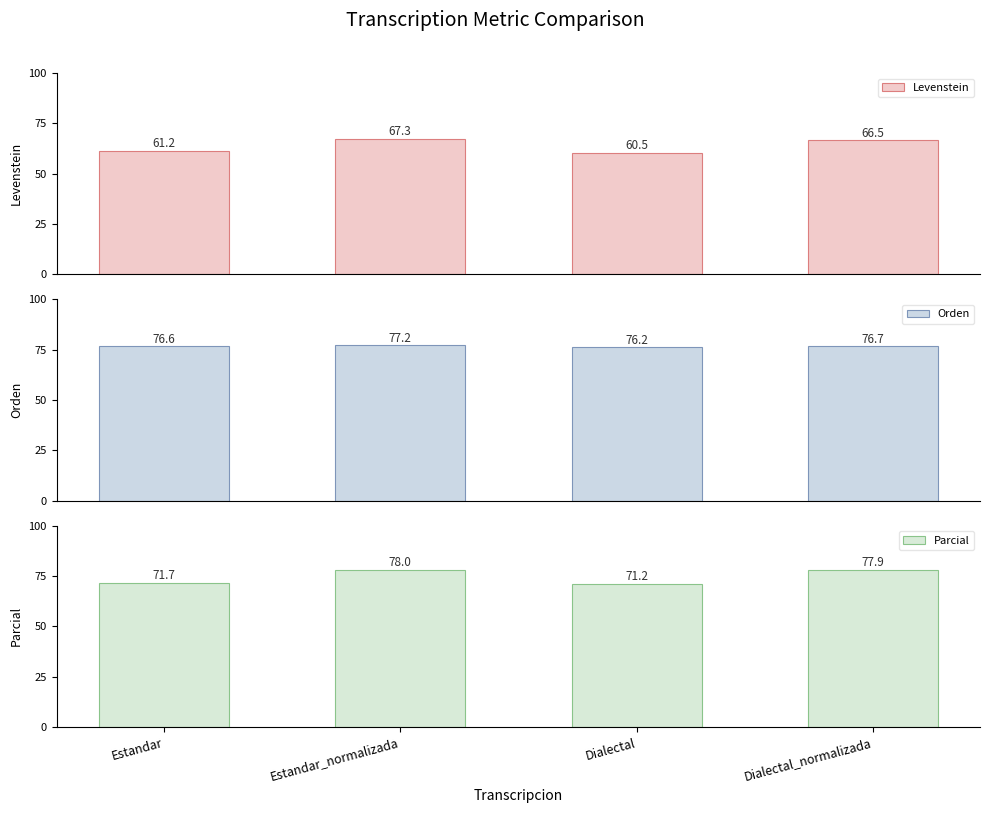

The Parcial series shows 77.9 at Dialectal_normalizada. True or false?

True